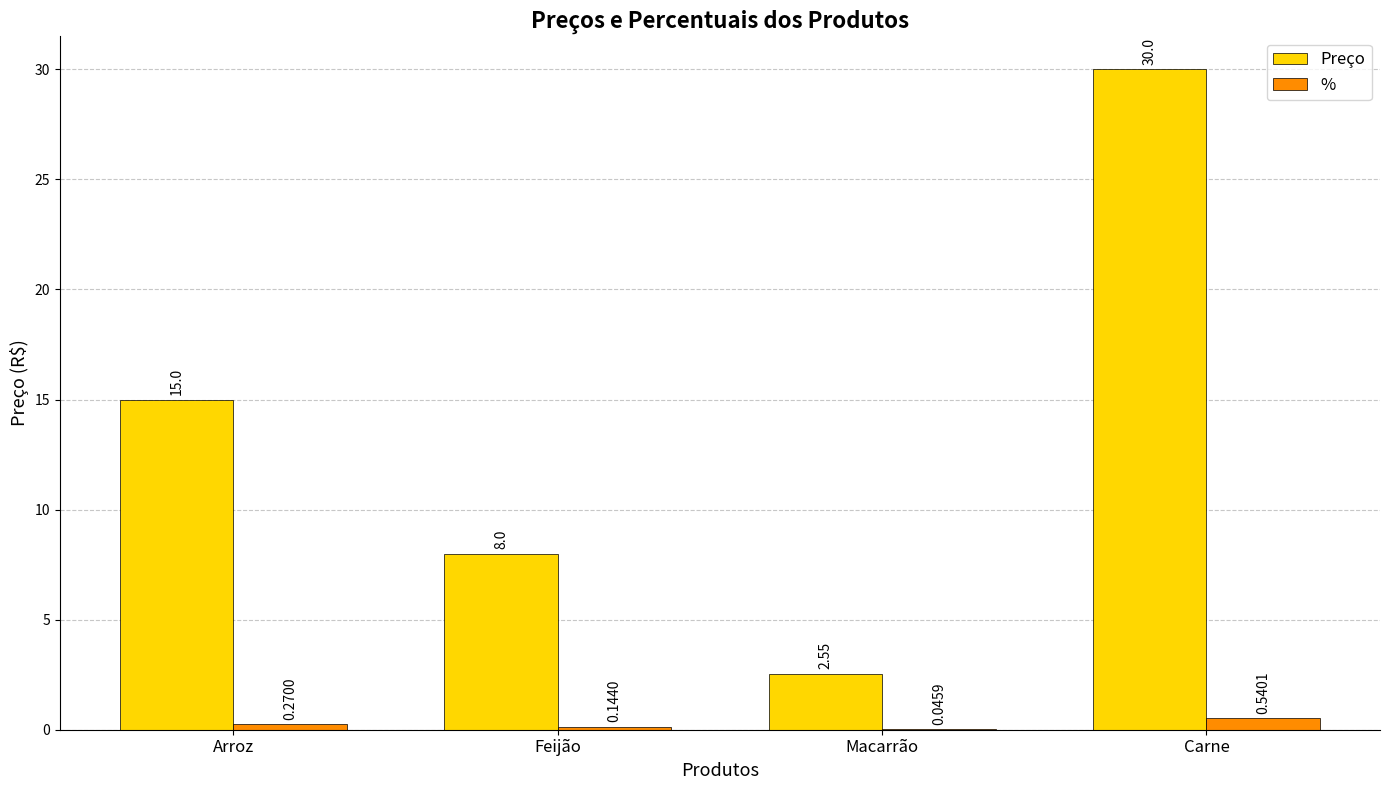

True or false: Preço has a value of 15.0 at Arroz.

True